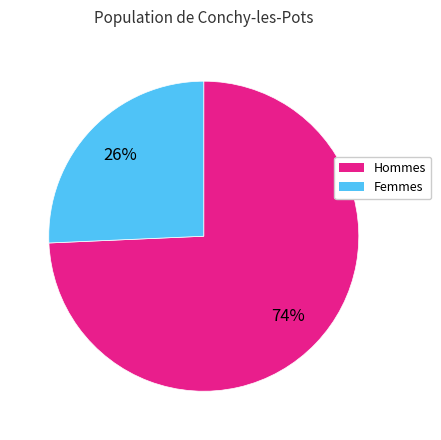

Is there any slice that represents more than half of the pie?

Yes